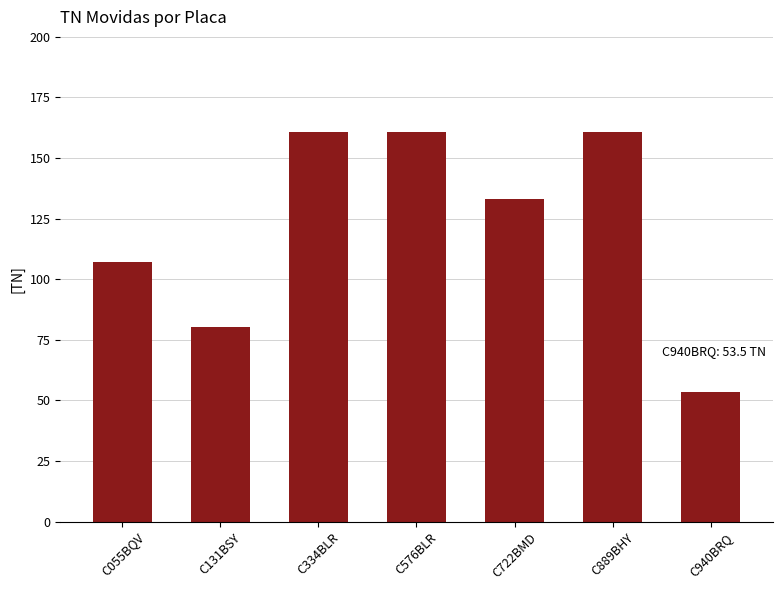

Which has a higher value, C334BLR or C131BSY?

C334BLR